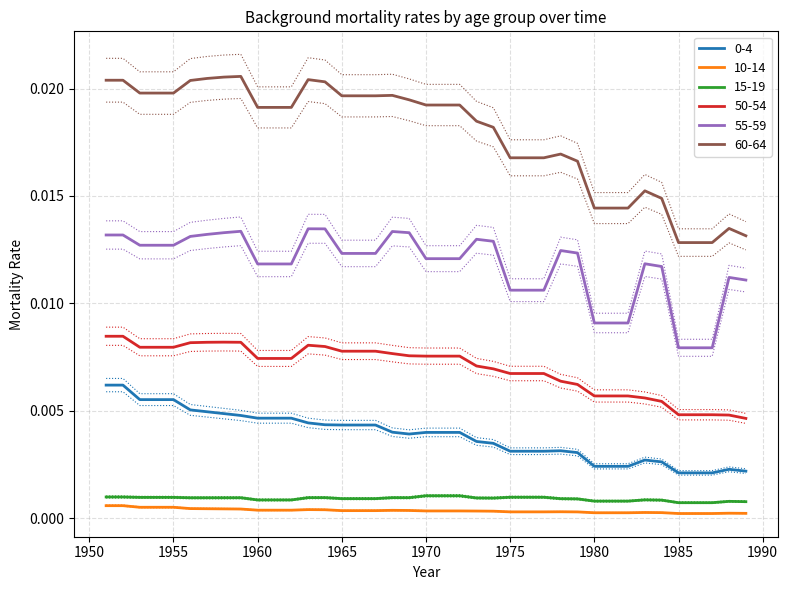

Does the chart have visible grid lines?

Yes